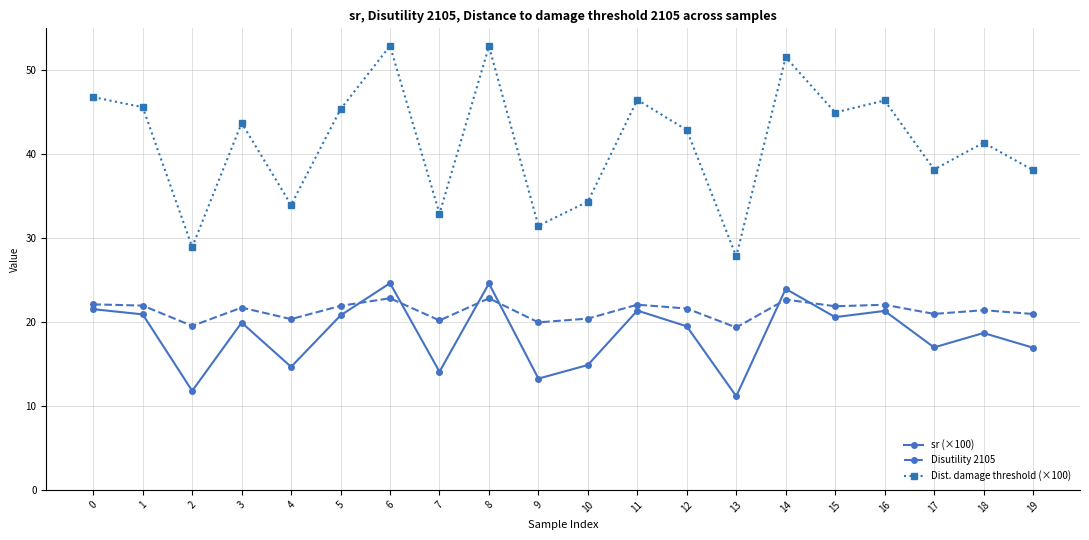

In Dist. damage threshold (×100), how many points are lower than both neighbors (excluding endpoints)?

7